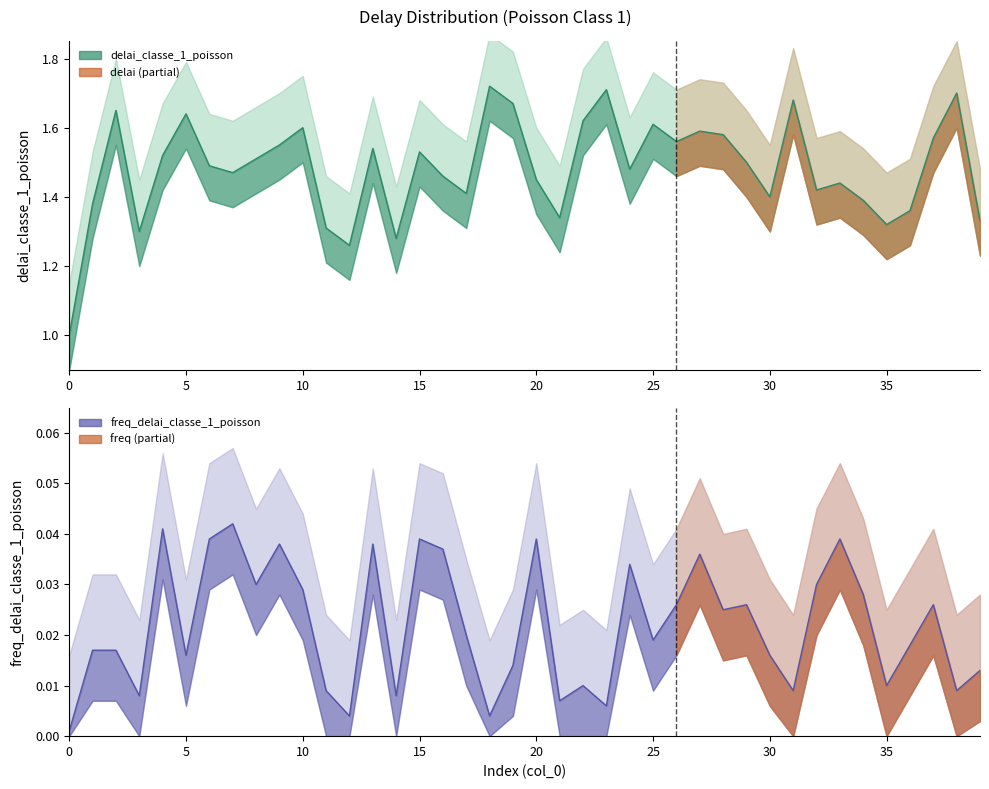

Reading left to right, what are all the values shown in this chart?

delai_classe_1_poisson: 0=1.0	1=1.4	2=1.6	3=1.3	4=1.5	5=1.6	6=1.5	7=1.5	8=1.5	9=1.6	10=1.6	11=1.3	12=1.3	13=1.5	14=1.3	15=1.5	16=1.5	17=1.4	18=1.7	19=1.7	20=1.4	21=1.3	22=1.6	23=1.7	24=1.5	25=1.6	26=1.6	27=1.6	28=1.6	29=1.5	30=1.4	31=1.7	32=1.4	33=1.4	34=1.4	35=1.3	36=1.4	37=1.6	38=1.7	39=1.3
freq_delai_classe_1_poisson: 0=0.0	1=0.0	2=0.0	3=0.0	4=0.0	5=0.0	6=0.0	7=0.0	8=0.0	9=0.0	10=0.0	11=0.0	12=0.0	13=0.0	14=0.0	15=0.0	16=0.0	17=0.0	18=0.0	19=0.0	20=0.0	21=0.0	22=0.0	23=0.0	24=0.0	25=0.0	26=0.0	27=0.0	28=0.0	29=0.0	30=0.0	31=0.0	32=0.0	33=0.0	34=0.0	35=0.0	36=0.0	37=0.0	38=0.0	39=0.0